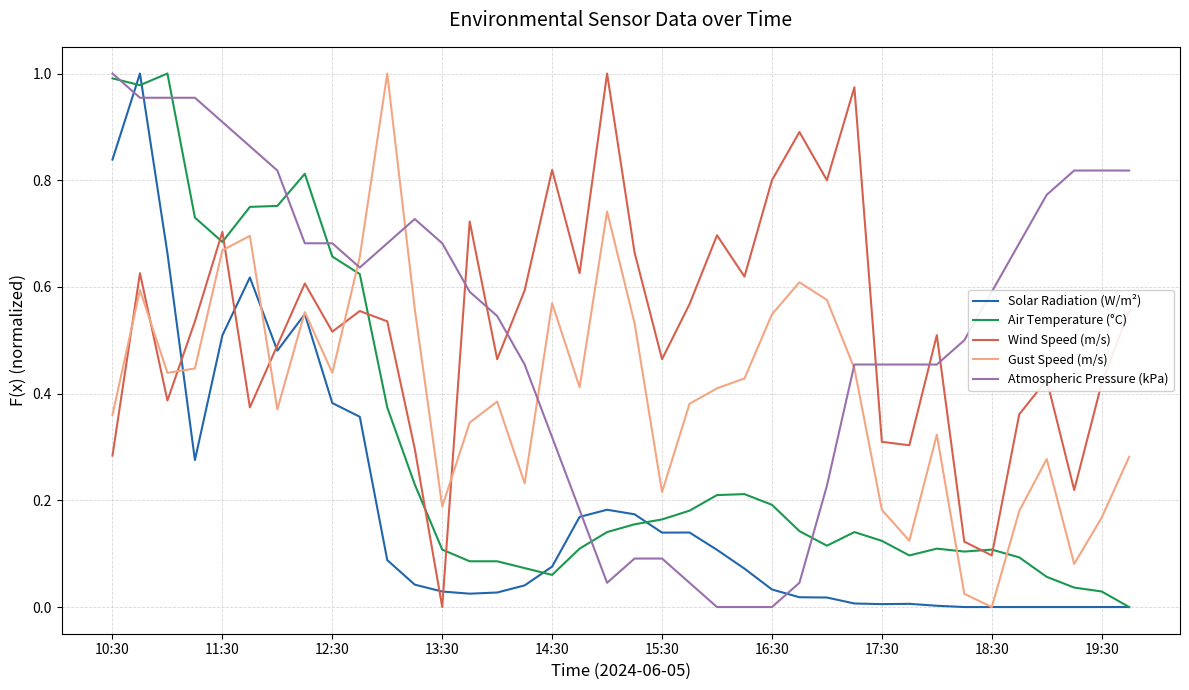

What are all the series names shown in the legend?

Solar Radiation (W/m²), Air Temperature (°C), Wind Speed (m/s), Gust Speed (m/s), Atmospheric Pressure (kPa)